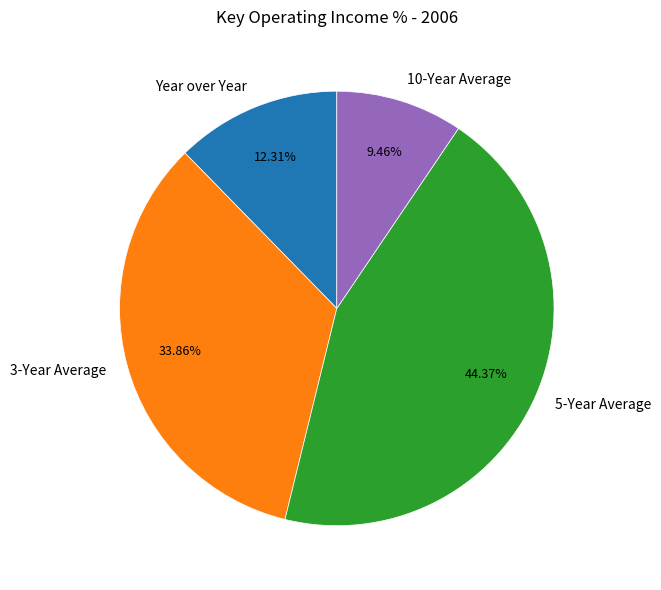

Rank the categories by value from lowest to highest.

10-Year Average, Year over Year, 3-Year Average, 5-Year Average